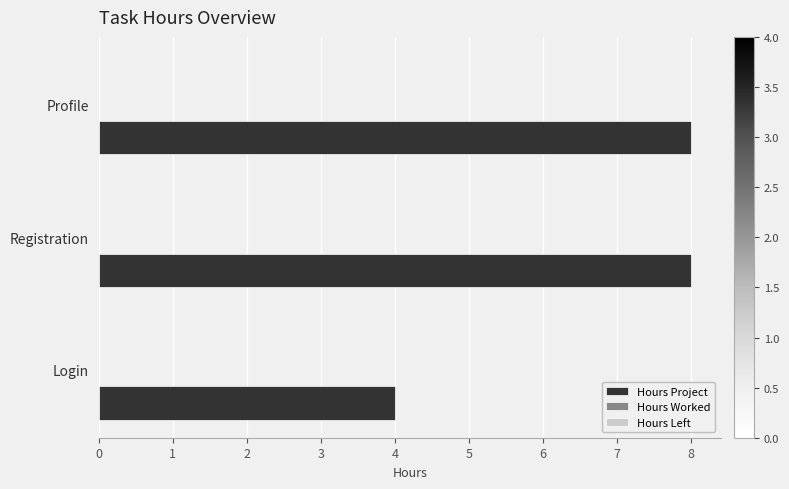

Approximately how many times larger is the value at Profile compared to Registration?

1.0